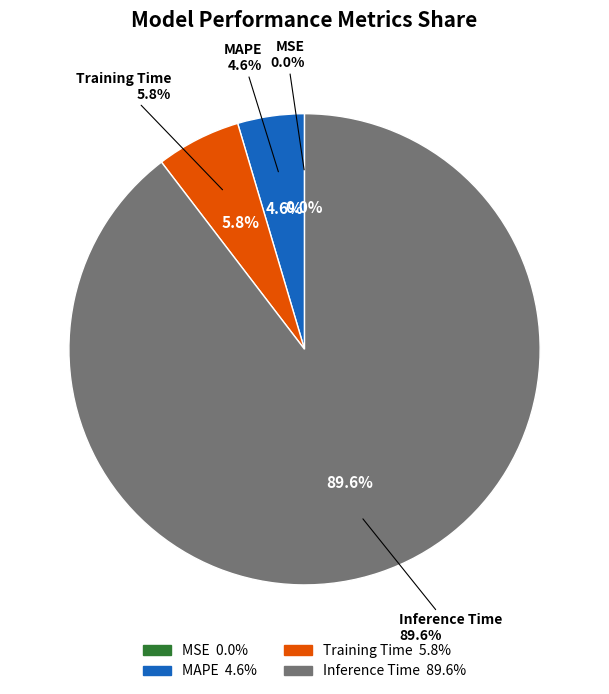

Is Inference Time the majority of the pie?

Yes